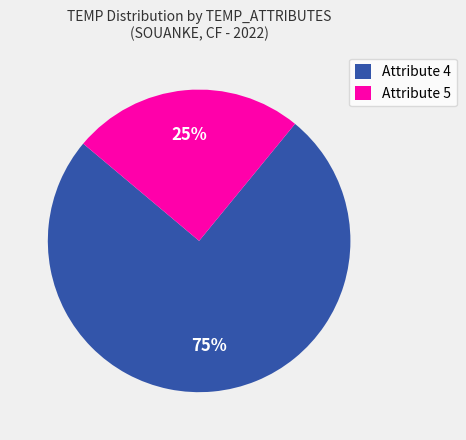

True or false: Attribute 4 accounts for 64% of the total.

False